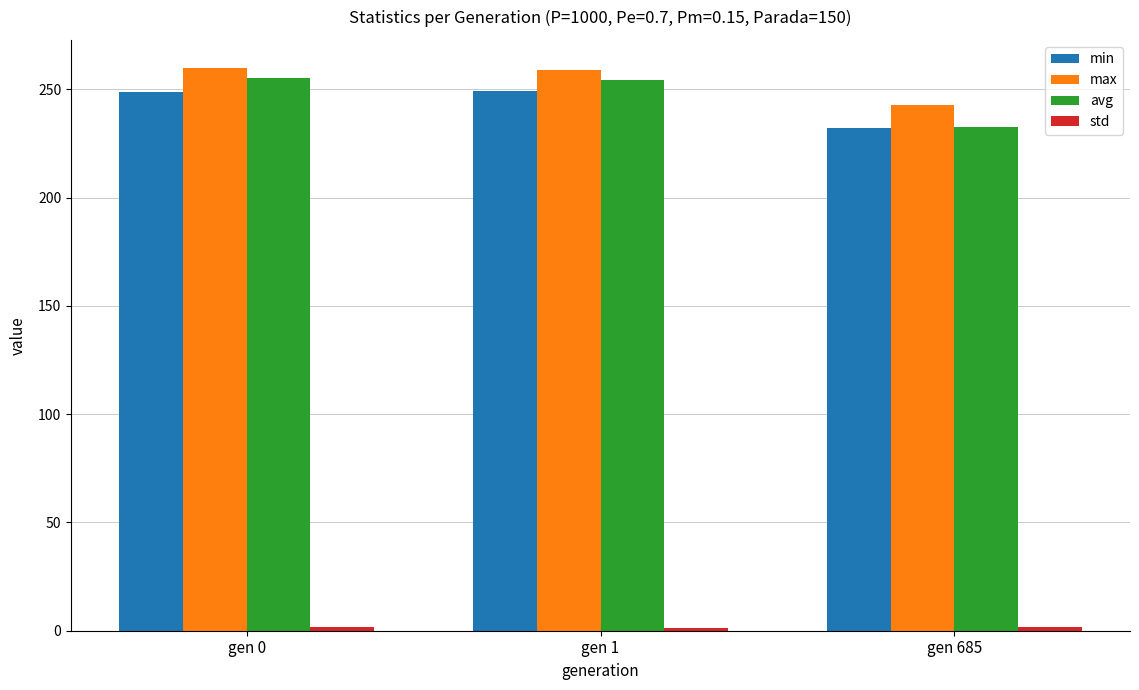

What is the maximum value shown in the chart?

259.9